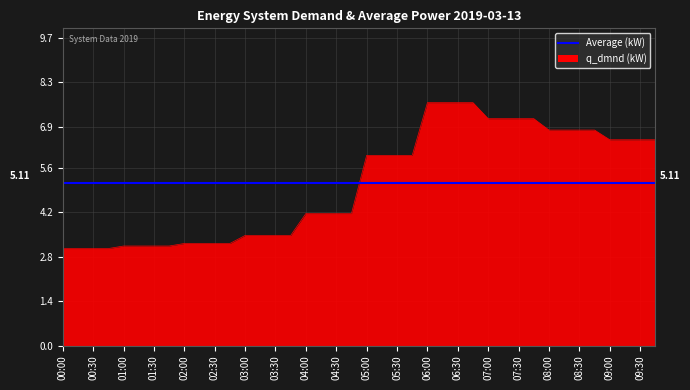

Rank the categories by value from highest to lowest.

2019-03-13 06:00:00, 2019-03-13 06:15:00, 2019-03-13 06:30:00, 2019-03-13 06:45:00, 2019-03-13 07:00:00, 2019-03-13 07:15:00, 2019-03-13 07:45:00, 2019-03-13 07:30:00, 2019-03-13 08:15:00, 2019-03-13 08:00:00, 2019-03-13 08:30:00, 2019-03-13 08:45:00, 2019-03-13 09:30:00, 2019-03-13 09:00:00, 2019-03-13 09:15:00, 2019-03-13 09:45:00, 2019-03-13 05:00:00, 2019-03-13 05:30:00, 2019-03-13 05:45:00, 2019-03-13 05:15:00, 2019-03-13 04:15:00, 2019-03-13 04:00:00, 2019-03-13 04:30:00, 2019-03-13 04:45:00, 2019-03-13 03:00:00, 2019-03-13 03:15:00, 2019-03-13 03:45:00, 2019-03-13 03:30:00, 2019-03-13 02:00:00, 2019-03-13 02:15:00, 2019-03-13 02:30:00, 2019-03-13 02:45:00, 2019-03-13 01:00:00, 2019-03-13 01:30:00, 2019-03-13 01:45:00, 2019-03-13 01:15:00, 2019-03-13 00:45:00, 2019-03-13 00:00:00, 2019-03-13 00:15:00, 2019-03-13 00:30:00